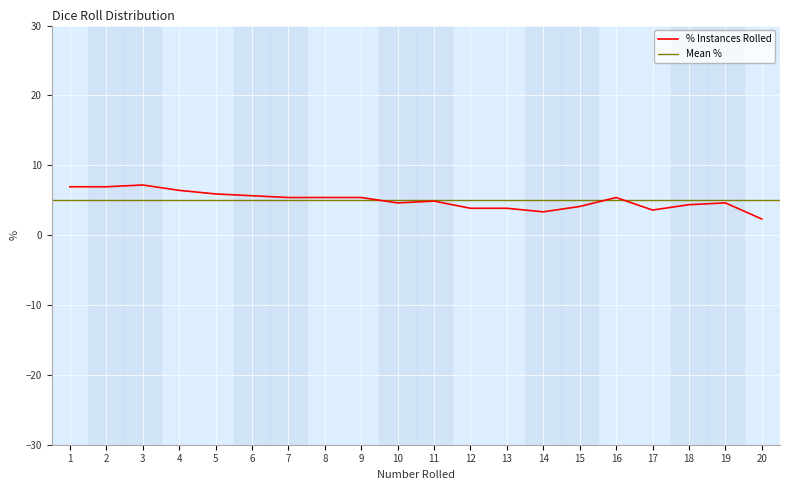

How many points are lower than both their immediate neighbors (excluding endpoints)?

3